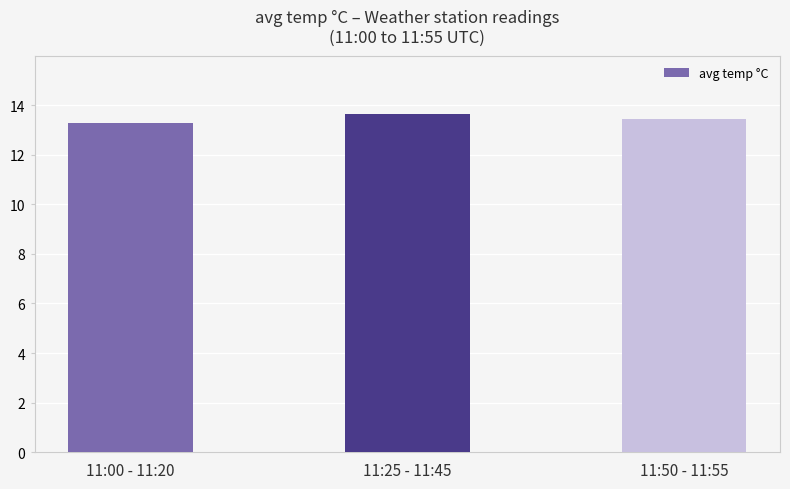

What is the approximate value at 11:50 - 11:55?

13.4